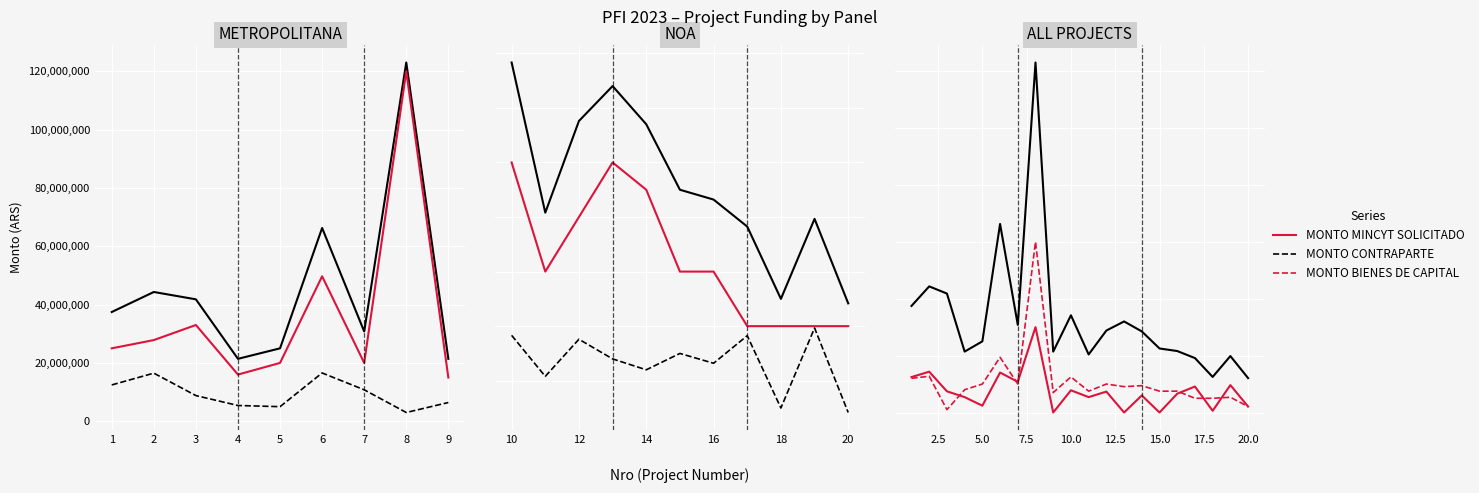

Which series changed the most between 3 and 19?

MONTO TOTAL PROYECTO